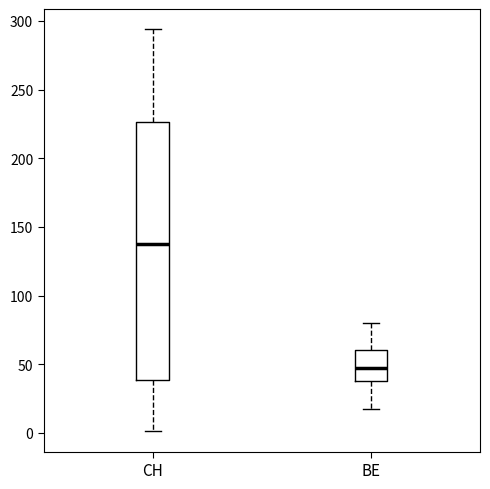

Where does the lower whisker of the box for CH end on the y-axis? The values are not printed on the chart, so give them approximately, as read against the axis.

0